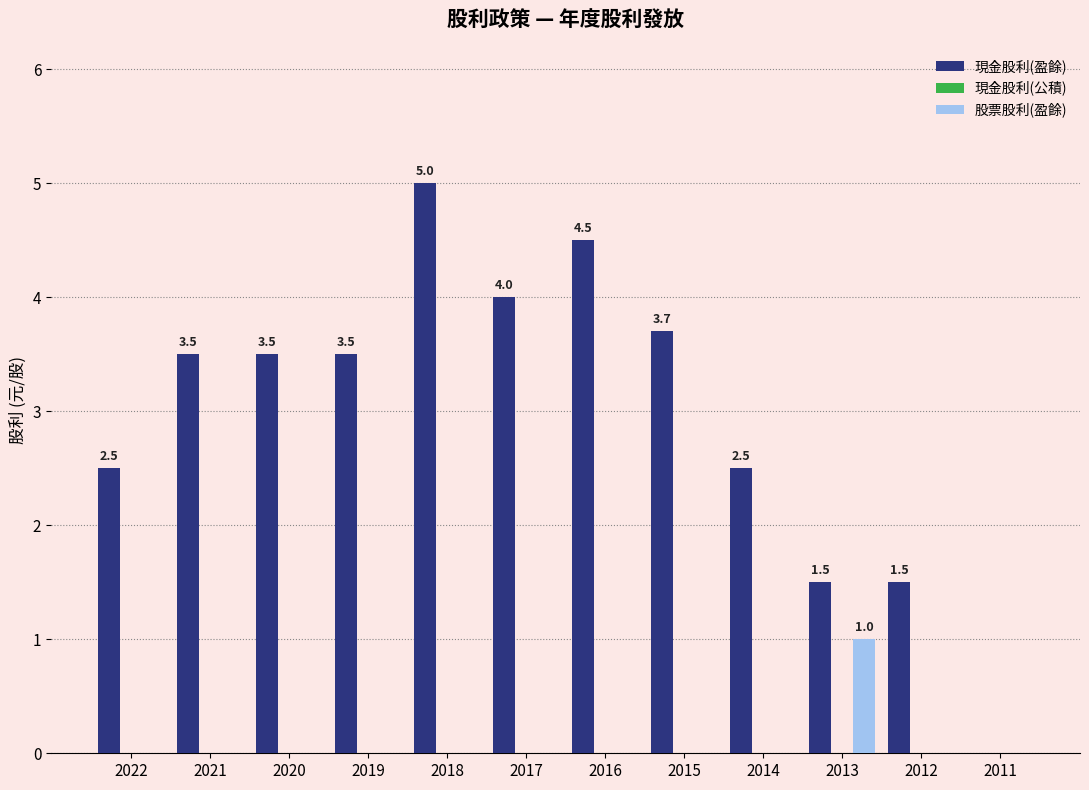

Which series changed the most between 2015 and 2012?

現金股利(盈餘)